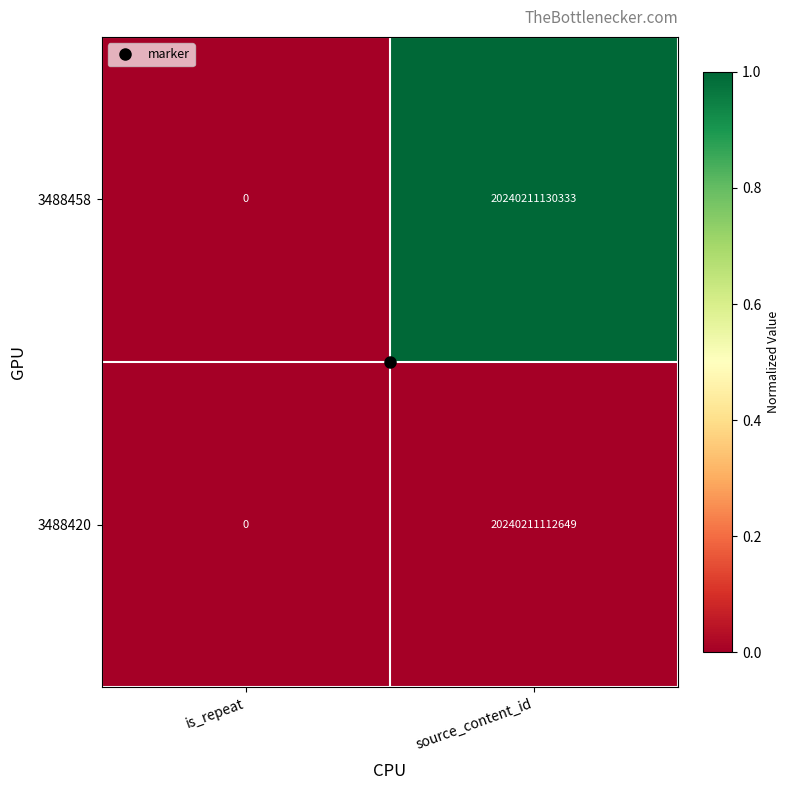

The value of 3488458 at is_repeat is 0. True or false?

True